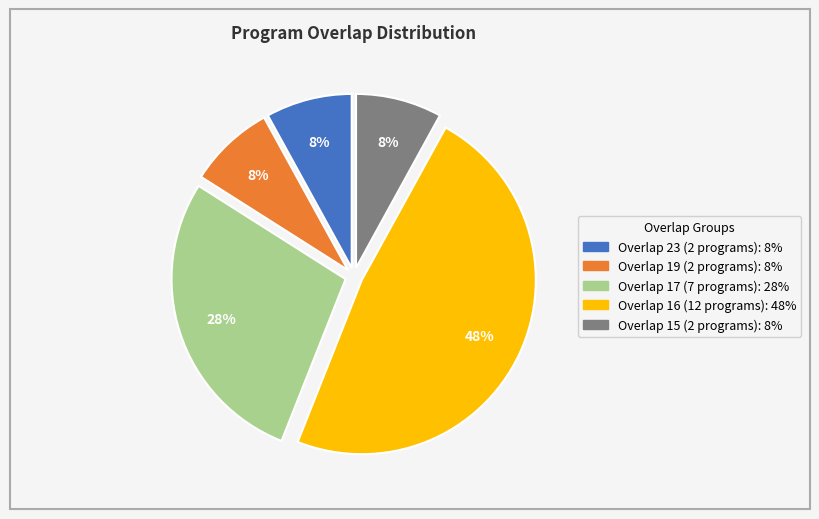

Is there any slice that represents more than half of the pie?

No